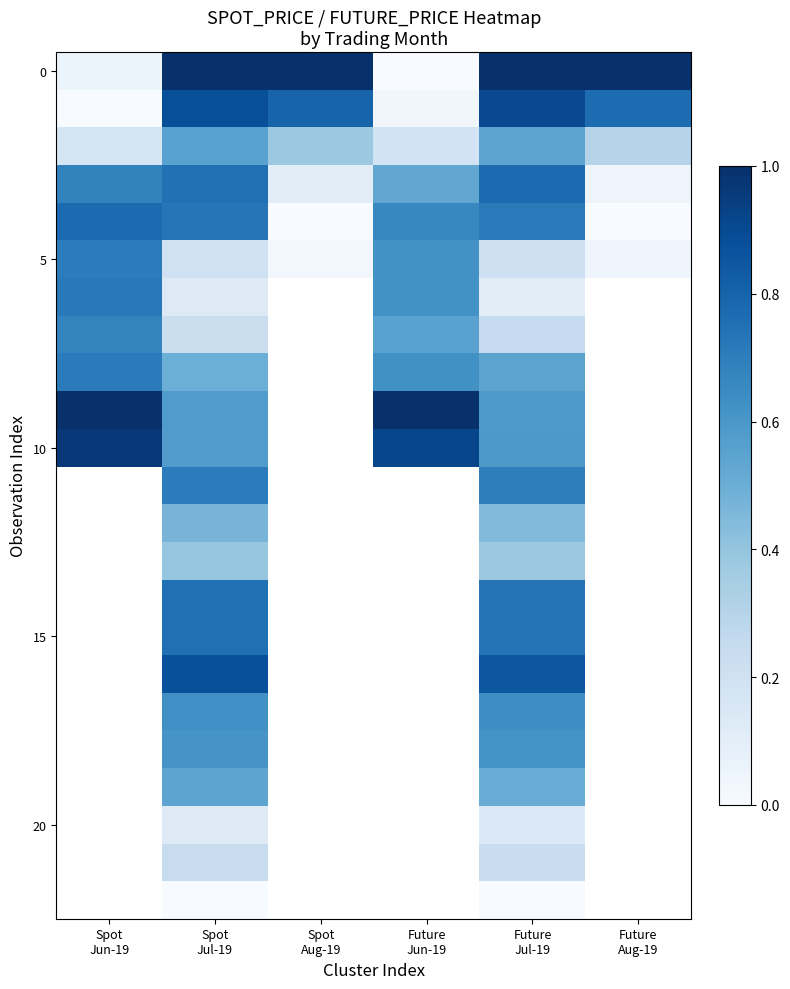

What is the spread (max minus min) of values at Spot
Jul-19?

1.0